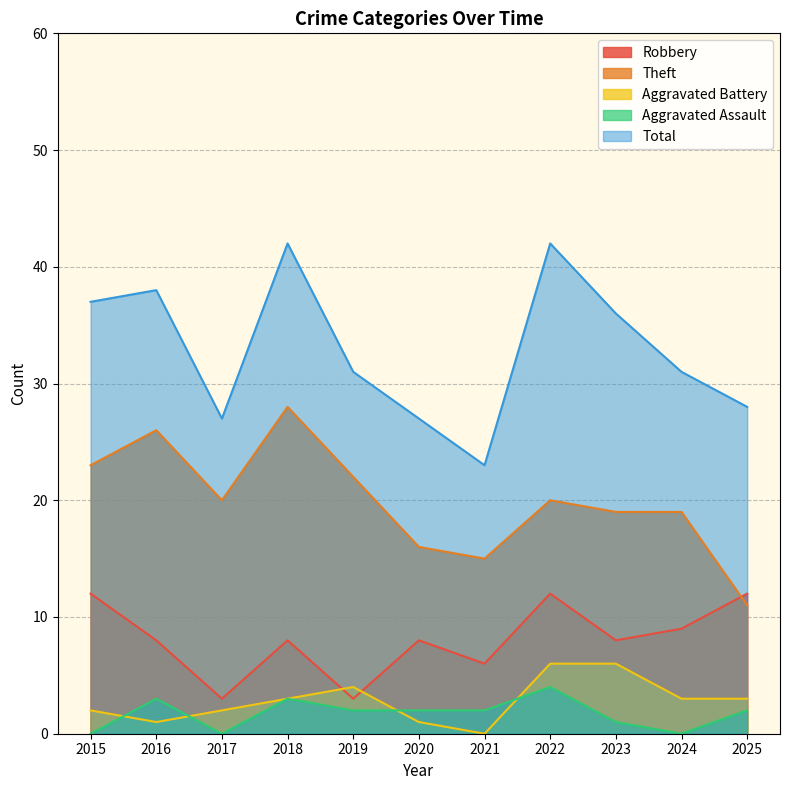

How many data points in Total are less than 31?

4